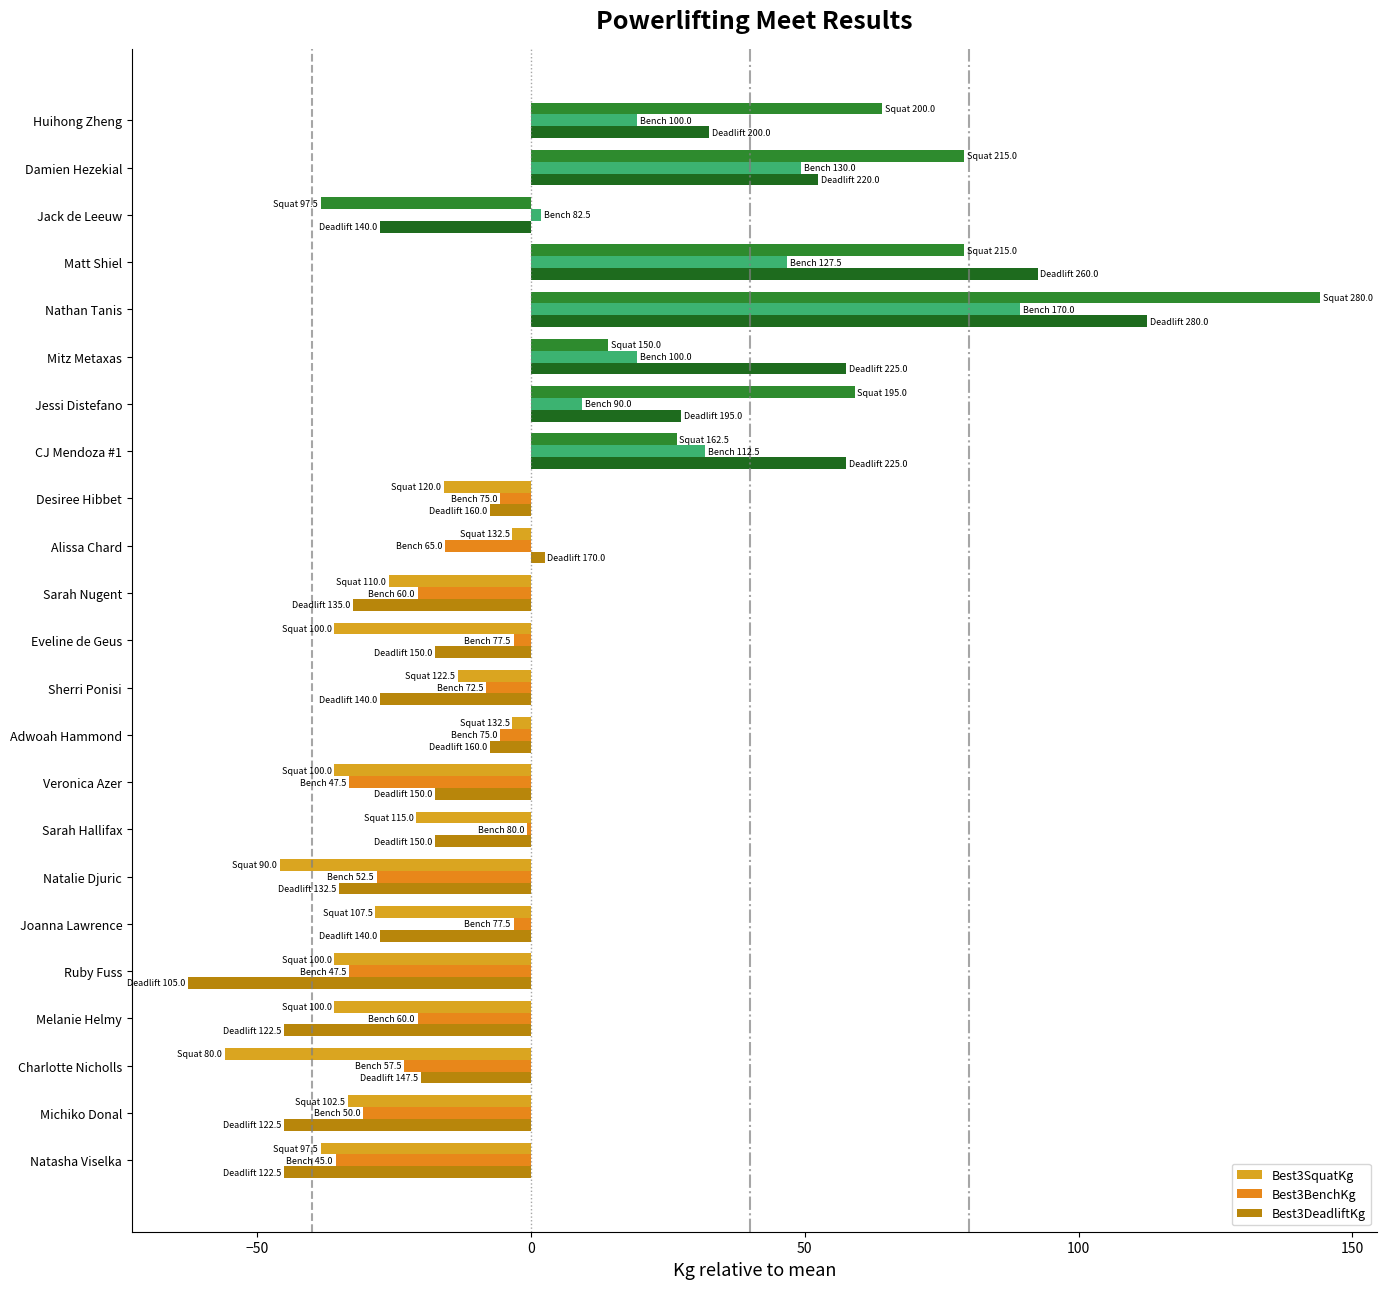

How many positive values does the Best3DeadliftKg series have?

8